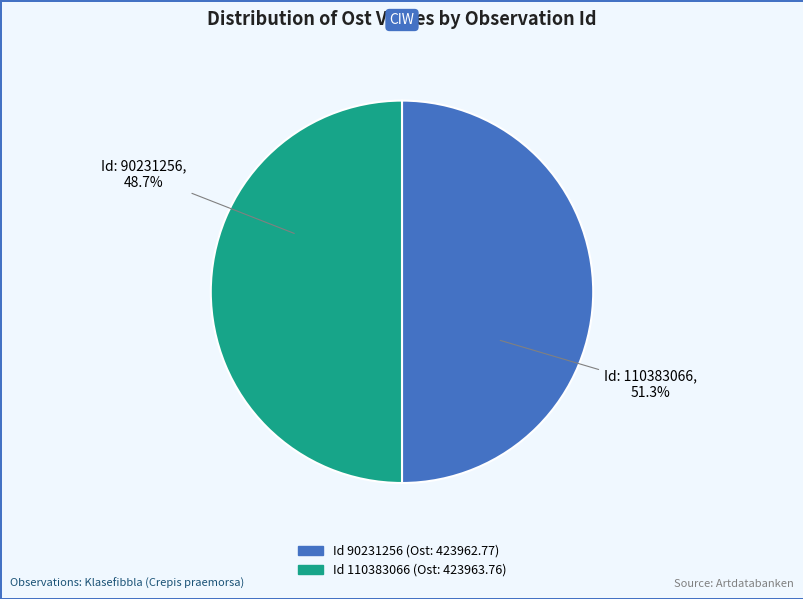

Which slice is the largest?

110383066